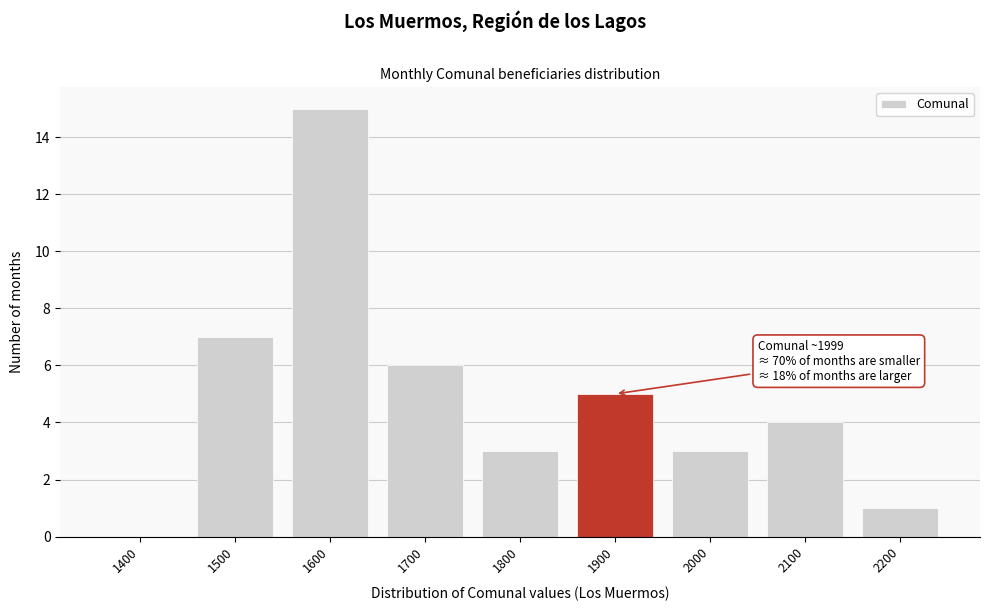

Reading left to right, extract all data points from this chart.

1400=0	1500=7	1600=15	1700=6	1800=3	1900=5	2000=3	2100=4	2200=1